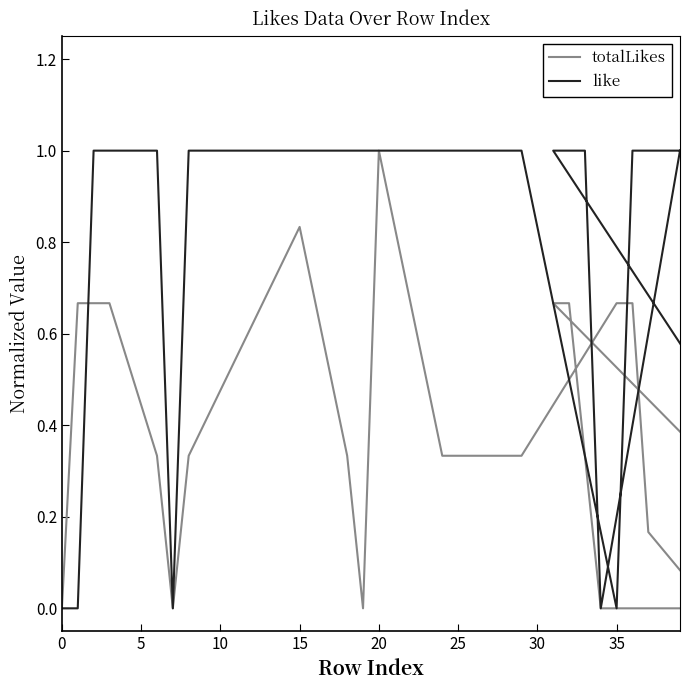

Between 0 and 25, which series saw the biggest shift?

totalLikes